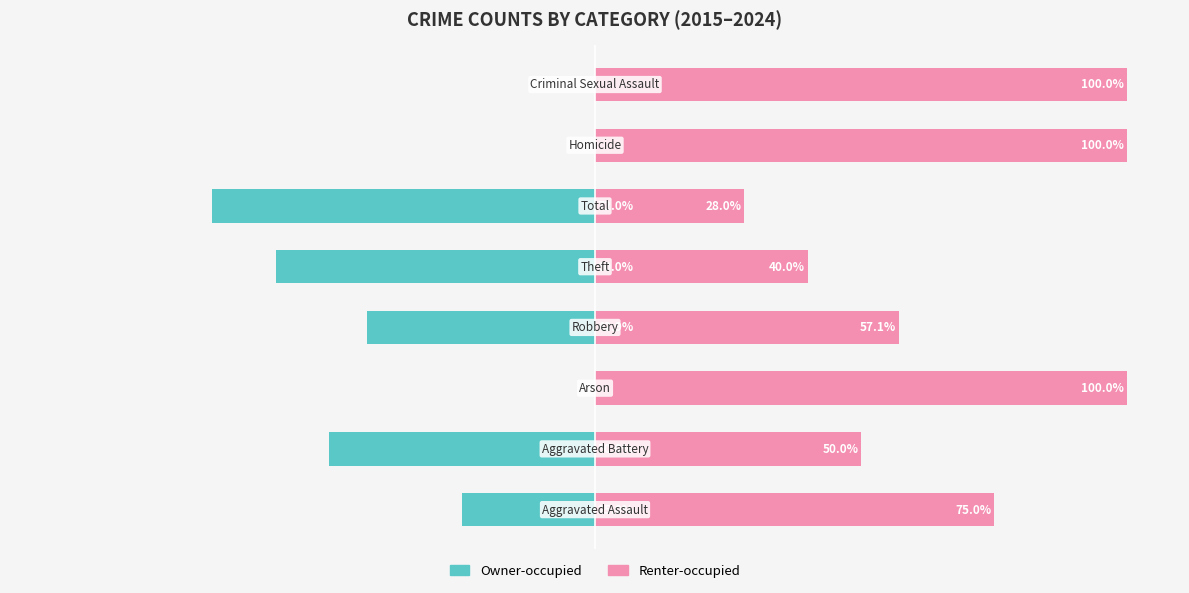

List the series in order of their overall mean, highest first.

Renter-occupied, Owner-occupied